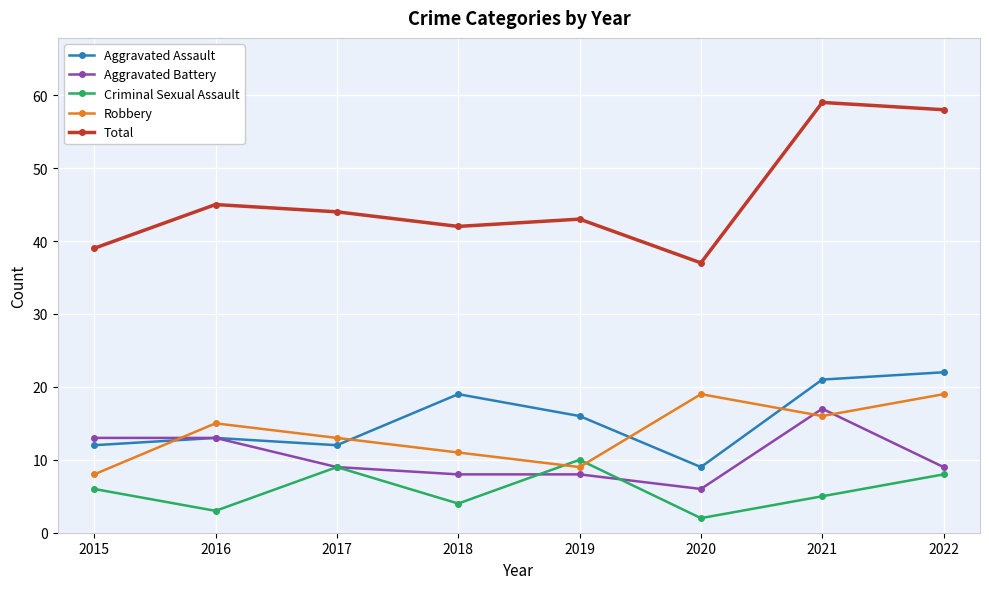

At how many categories does at least one series exceed 56?

2